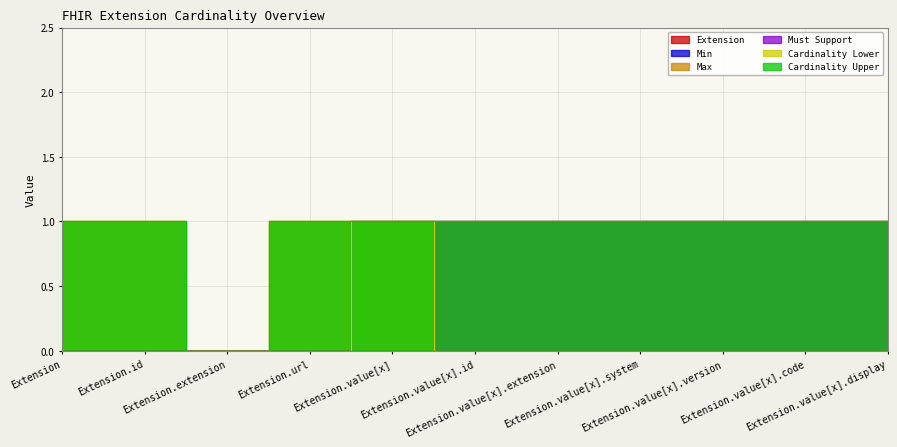

What is the average value of the Max series?

1